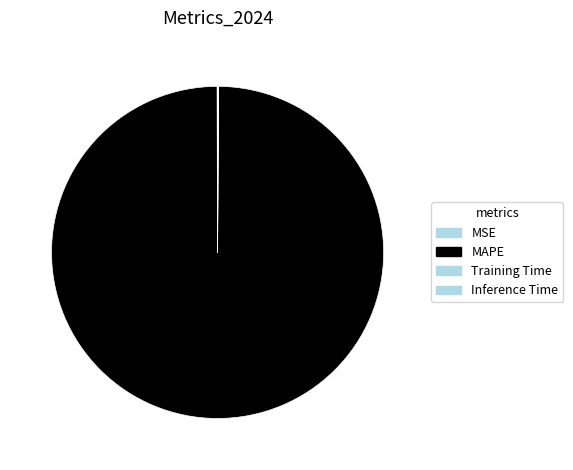

What percentage is the MAPE slice, to the nearest percent?

100%